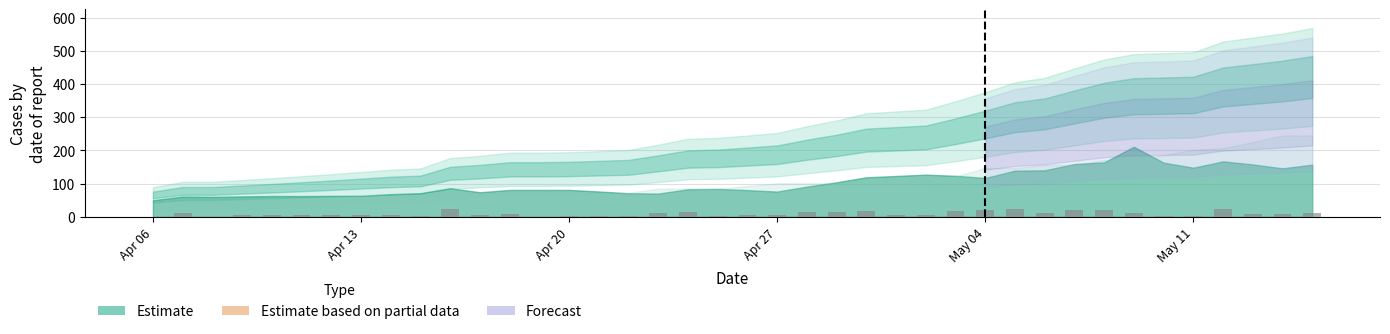

What is the maximum value shown in the chart?

24.0